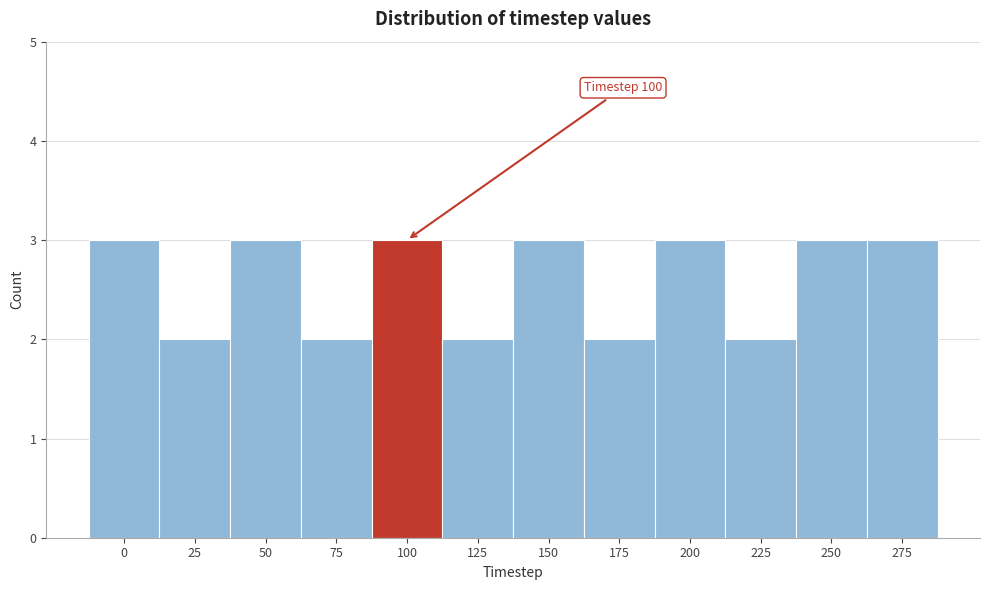

Reading left to right, list all the values displayed in this chart.

0=3	25=2	50=3	75=2	100=3	125=2	150=3	175=2	200=3	225=2	250=3	275=3